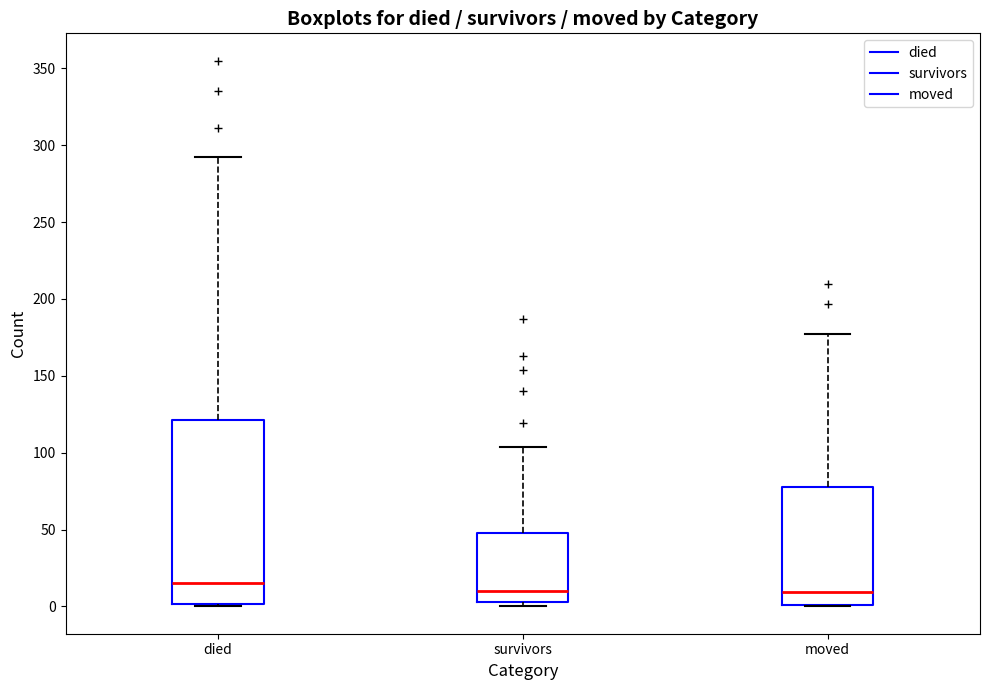

Reading left to right, transcribe this box plot: for each box, give where its median line is, the range the box spans, and where its two whiskers end, as read against the y-axis. The values are not printed on the chart, so give them approximately, as read against the axis.

died: median 15, box 0 to 120, whiskers 0 to 290
survivors: median 10, box 5 to 50, whiskers 0 to 105
moved: median 10, box 0 to 80, whiskers 0 to 175